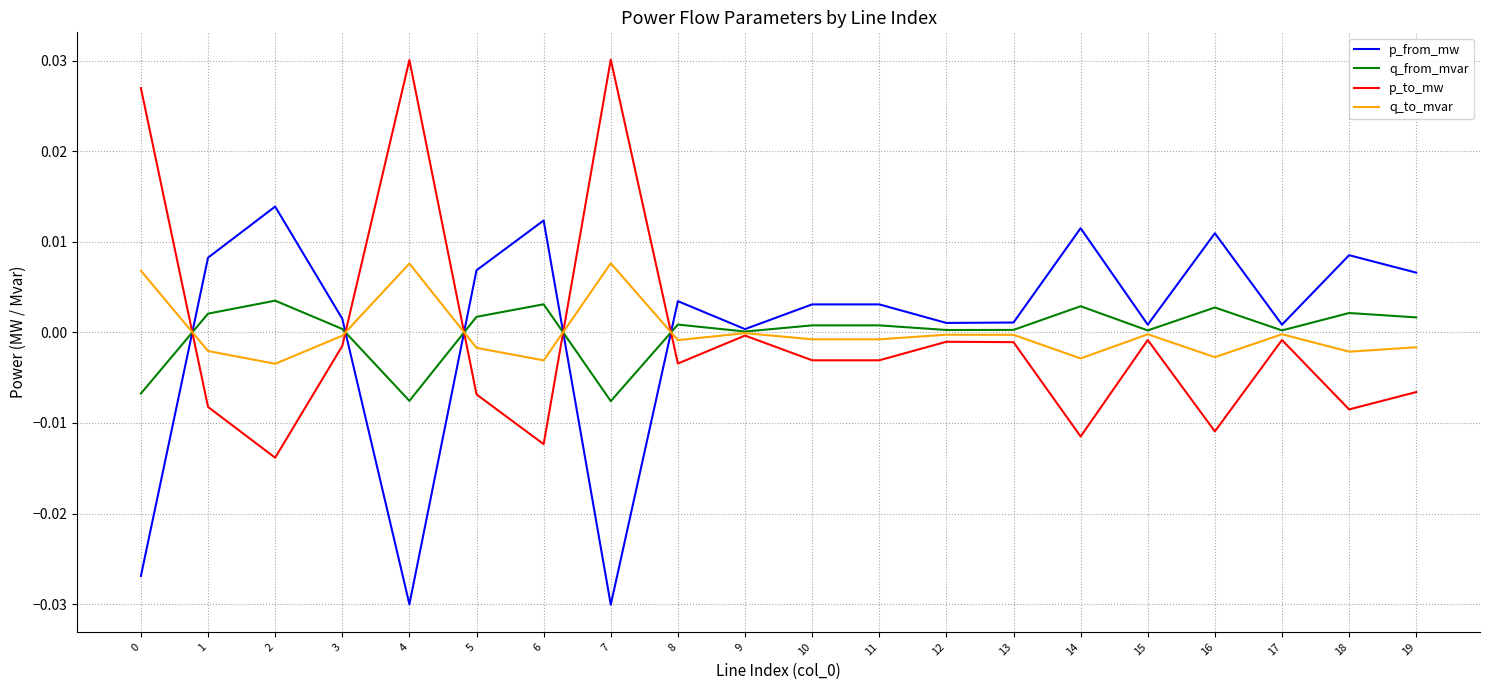

At how many categories does at least one series exceed 0?

20